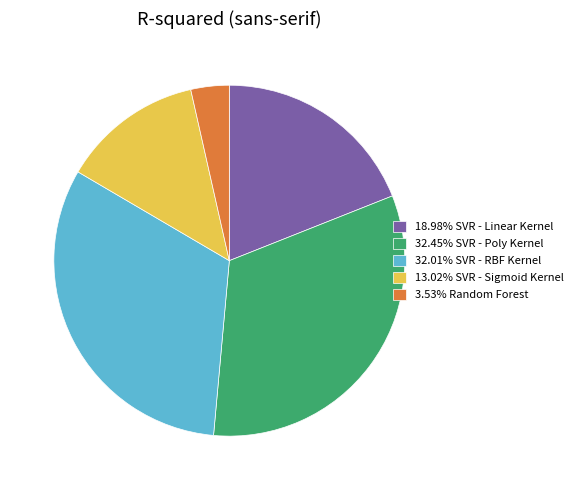

Do 13.02% SVR - Sigmoid Kernel and 32.01% SVR - RBF Kernel together represent more than half of the pie?

No